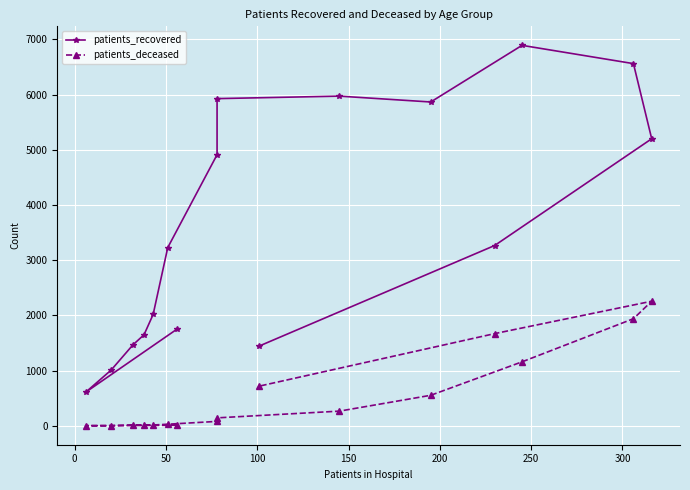

Which series has the largest total across all categories?

patients_recovered